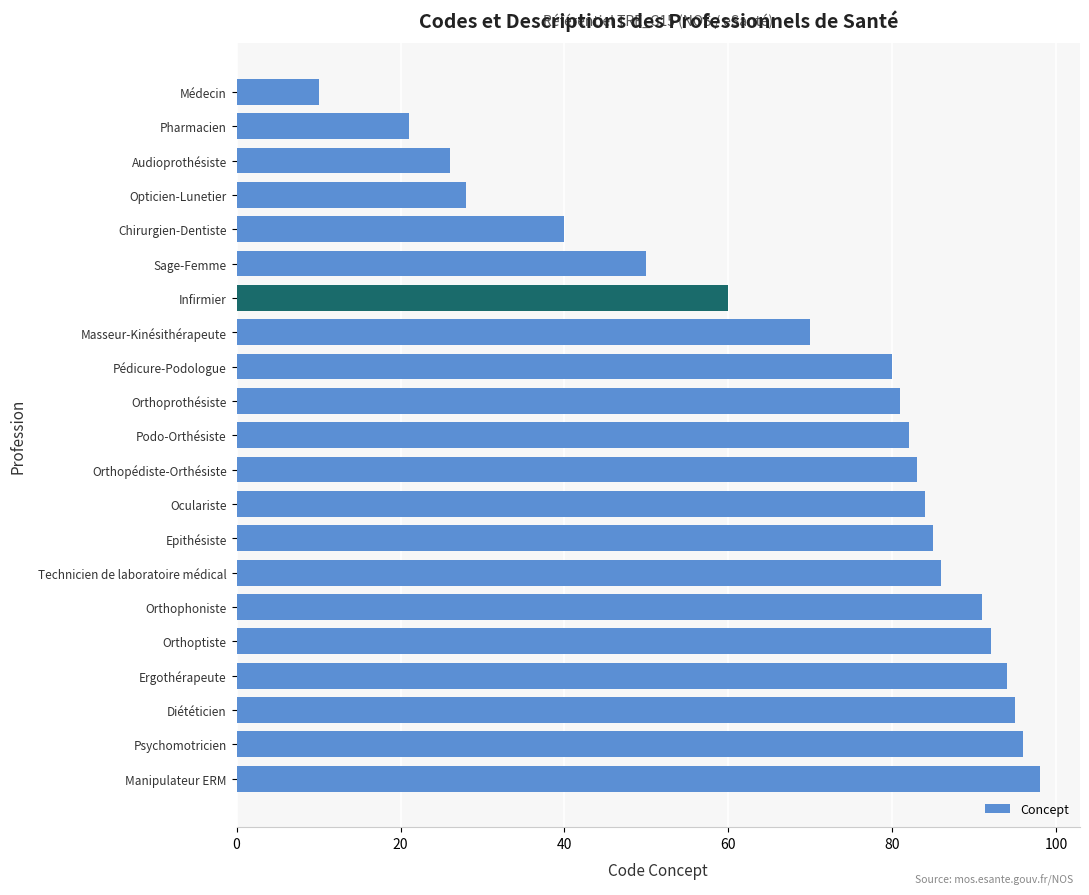

Reading top to bottom, list all the values displayed in this chart.

10	21	26	28	40	50	60	70	80	81	82	83	84	85	86	91	92	94	95	96	98